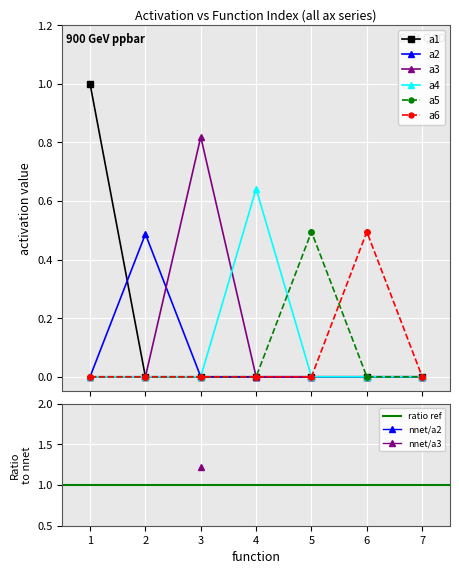

True or false: a2 and a4 cross at least once.

False